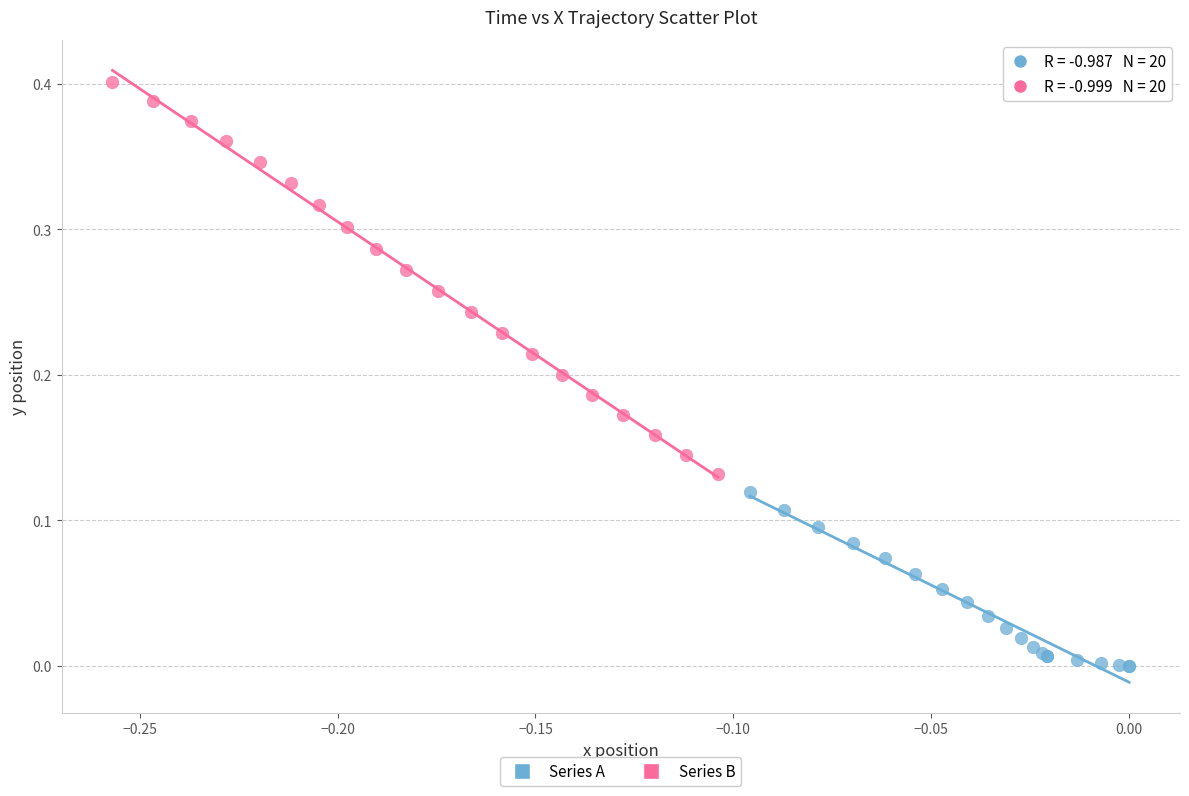

Which series contains the highest Y value?

Series B